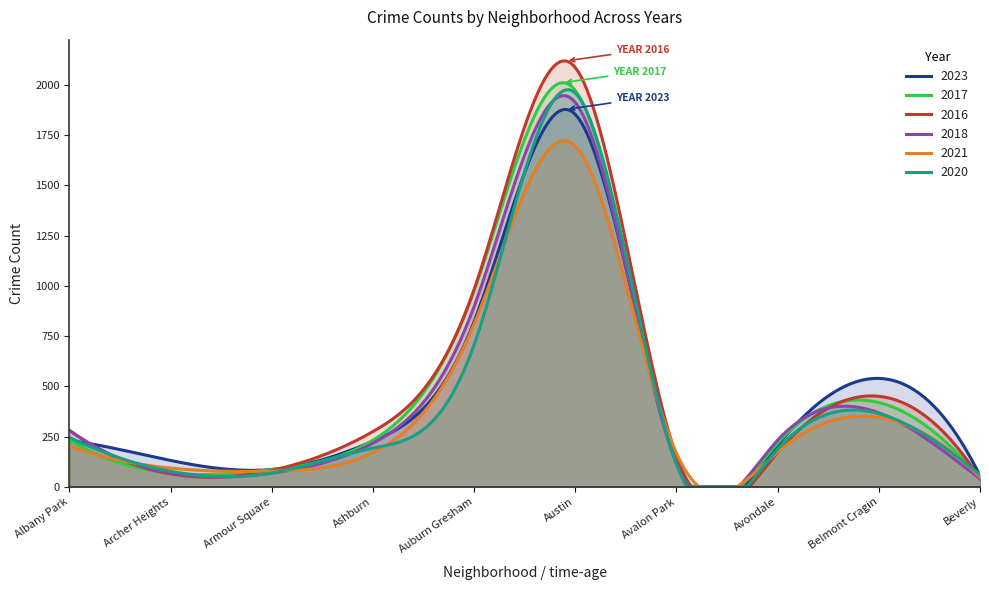

What is the value of the 2018 point at the 5th from the left?

898